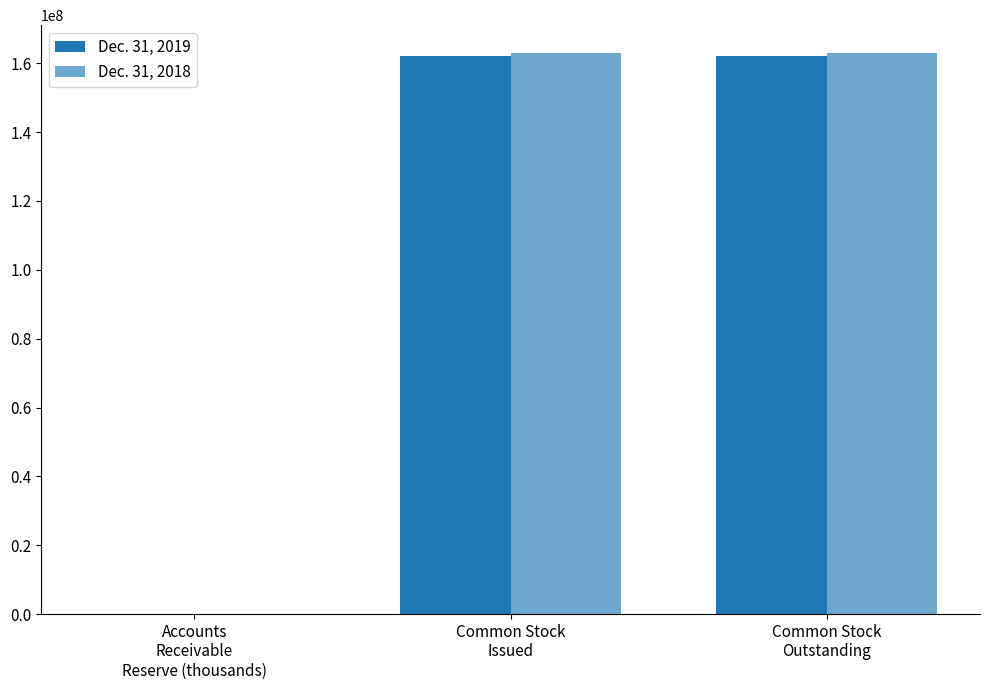

Reading left to right, extract all data points from this chart.

Dec. 31, 2019: 1880	162000843	162000843
Dec. 31, 2018: 1534	162904550	162904550